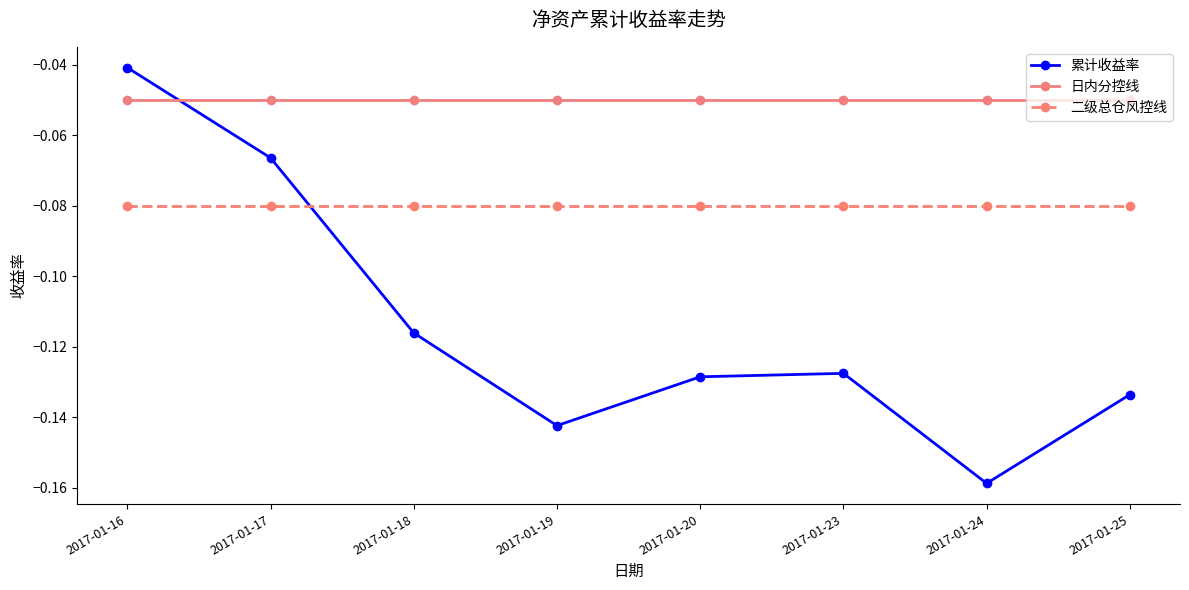

Which series changed the most between 2017-01-18 and 2017-01-20?

累计收益率